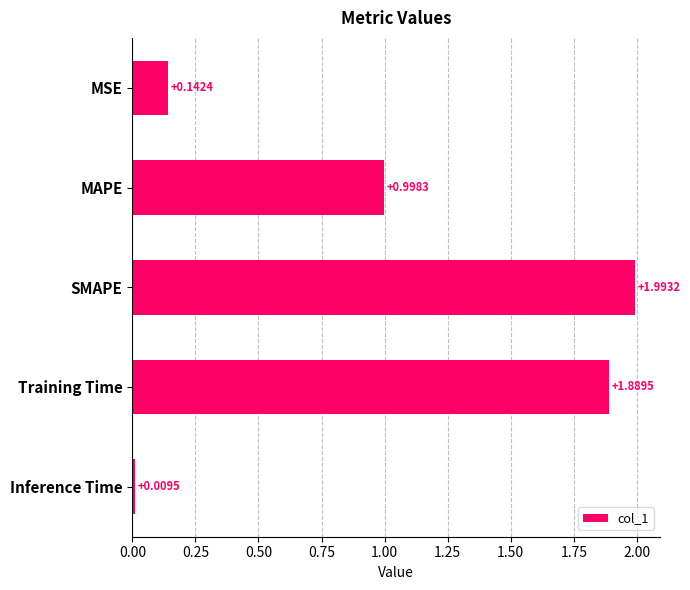

Rank the categories by value from highest to lowest.

SMAPE, Training Time, MAPE, MSE, Inference Time